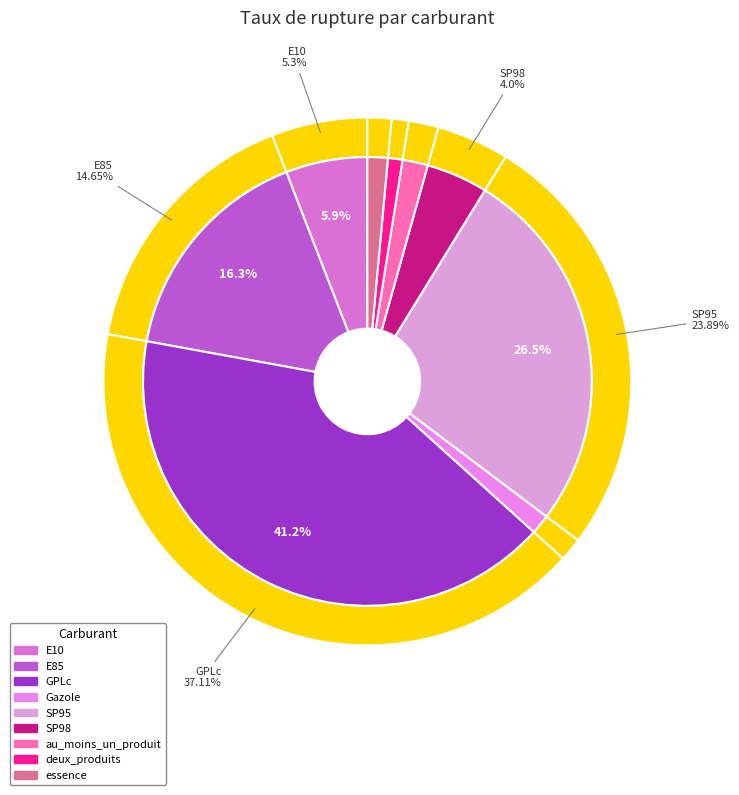

To the nearest percent, what is the difference between the SP95 and essence slice percentages?

25%